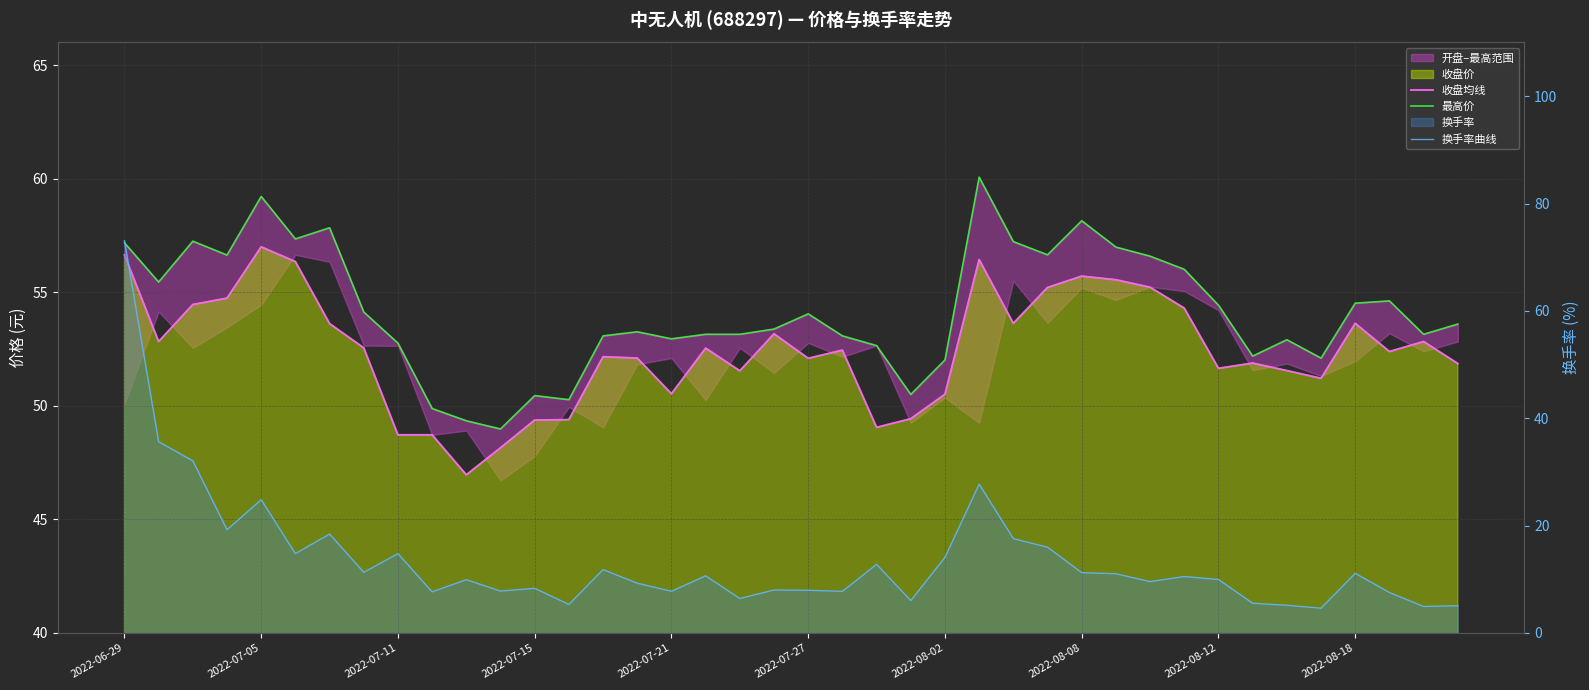

Reading right to left, transcribe all the data shown in this chart.

收盘均线: 51.9	52.8	52.4	53.6	51.2	51.5	51.9	51.6	54.3	55.2	55.5	55.7	55.2	53.6	56.4	50.5	49.4	49.0	52.5	52.1	53.2	51.5	52.5	50.5	52.1	52.2	49.4	49.4	48.1	47.0	48.7	48.7	52.5	53.6	56.4	57.0	54.7	54.5	52.8	56.6
最高价: 53.6	53.1	54.6	54.5	52.1	52.9	52.2	54.4	56.0	56.6	57.0	58.1	56.6	57.2	60.1	52.0	50.5	52.6	53.1	54.0	53.4	53.1	53.1	53.0	53.3	53.1	50.3	50.5	49.0	49.3	49.9	52.8	54.1	57.8	57.4	59.2	56.6	57.2	55.5	57.2
换手率曲线: 5.0	4.9	7.5	11.1	4.6	5.1	5.5	9.9	10.5	9.6	11.0	11.2	16.0	17.6	27.7	14.1	6.0	12.8	7.7	7.9	8.0	6.4	10.6	7.8	9.2	11.8	5.3	8.3	7.8	9.9	7.6	14.8	11.3	18.4	14.8	24.8	19.2	32.0	35.6	73.1